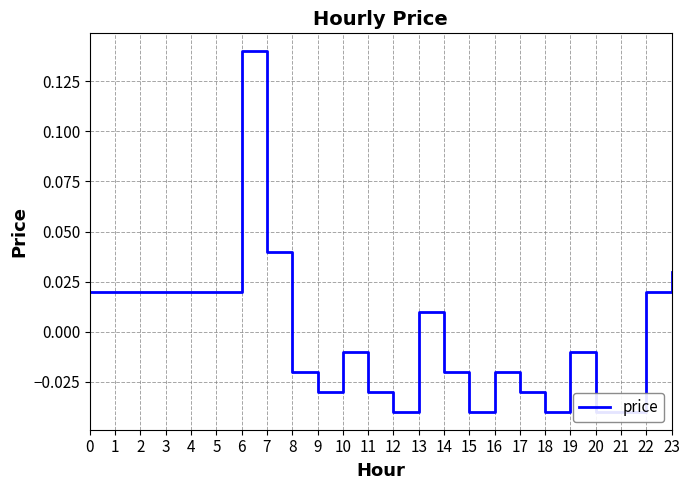

Is this an area chart (filled region under the line)?

No